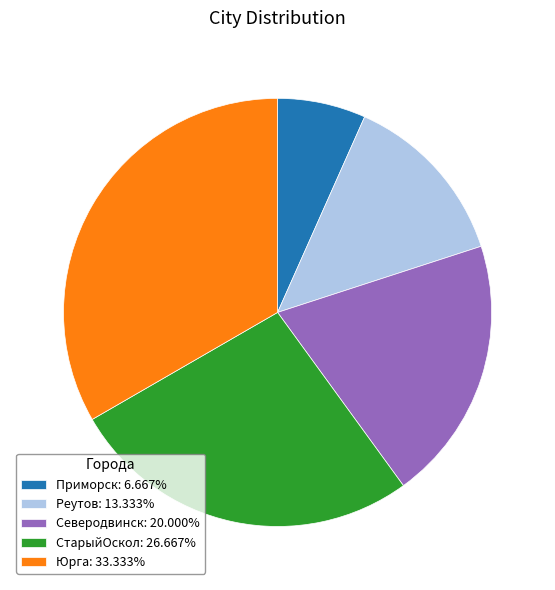

Does СтарыйОскол represent more than half of the total?

No